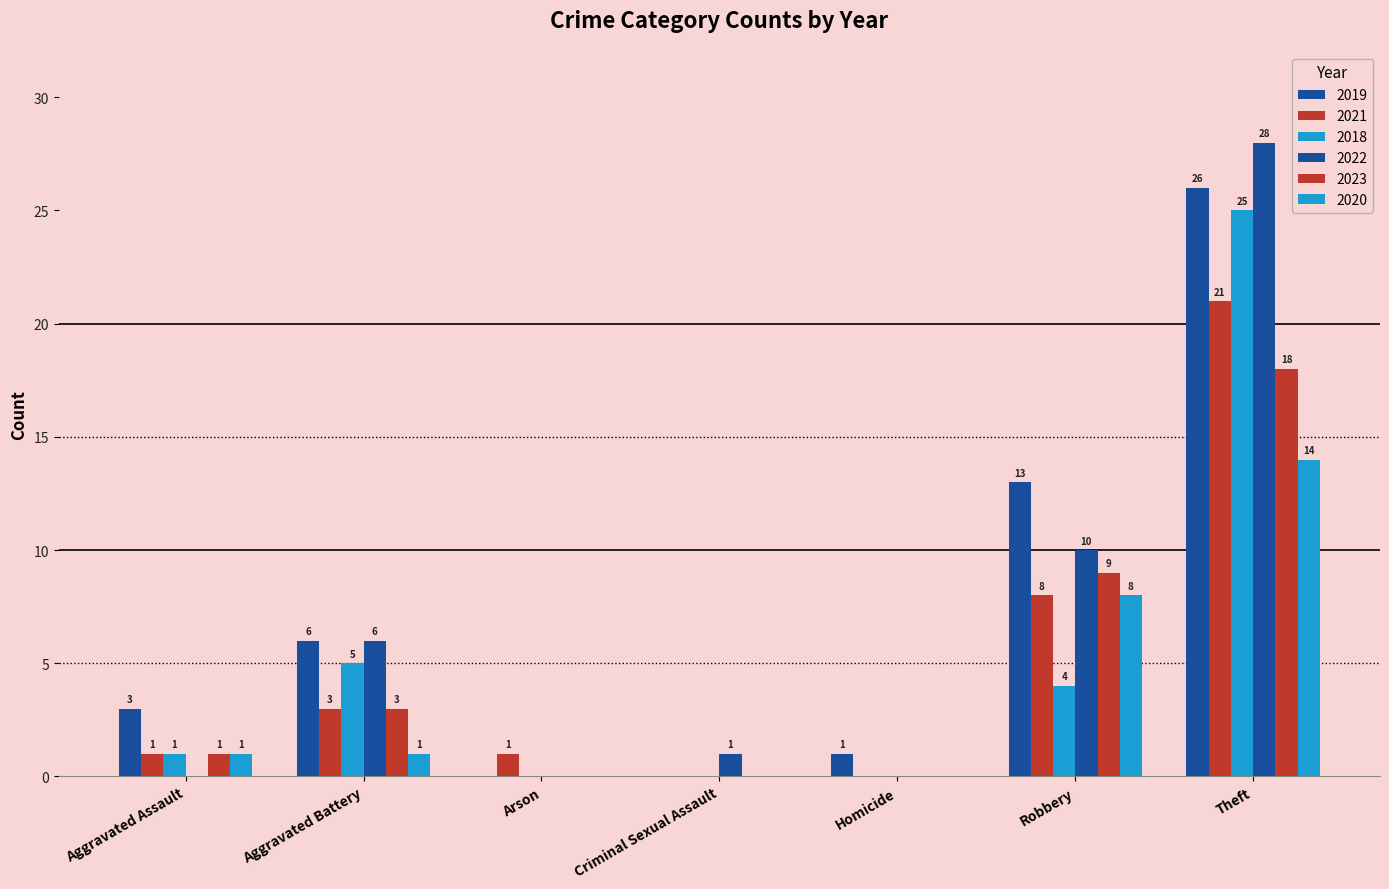

What is the difference between the second highest and minimum values in the 2018 series?

5